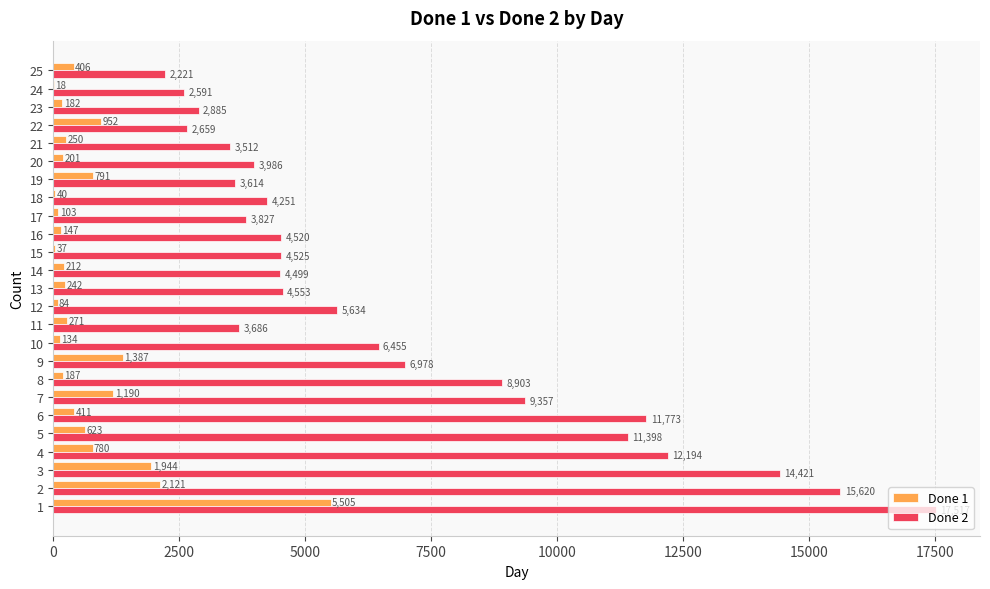

The value of Done 1 at 2 is 3001. True or false?

False